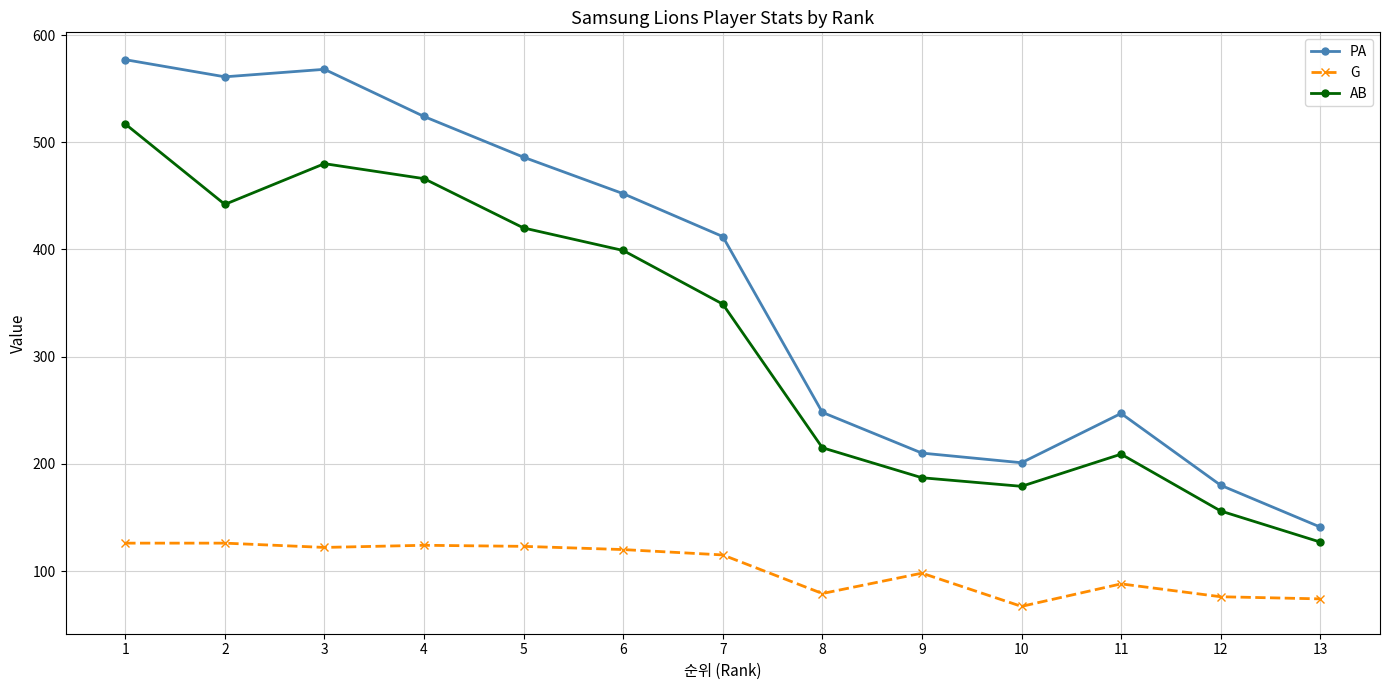

True or false: PA and AB cross at least once.

False